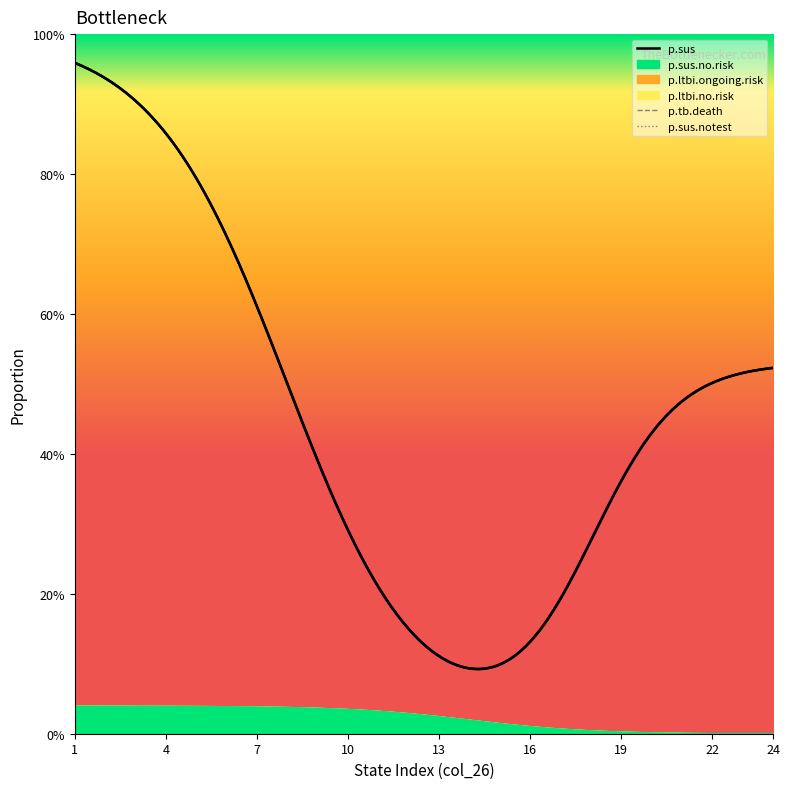

True or false: p.tb.death and p.sus.no.risk cross at least once.

False